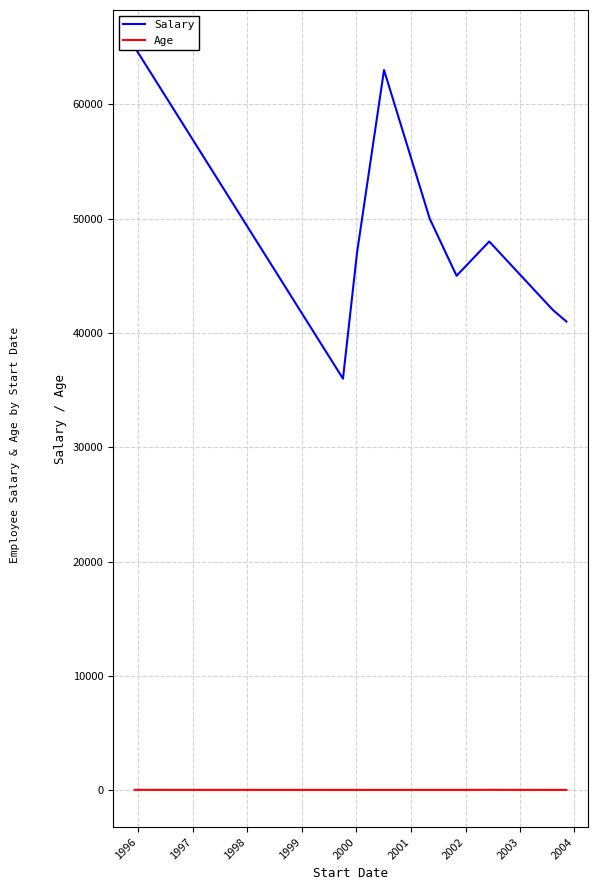

Is it true that Salary equals 20909 at 2002?

False